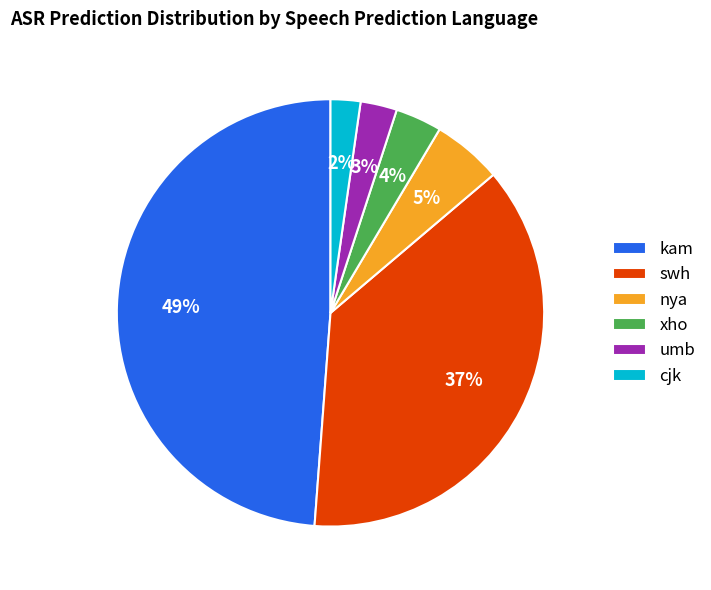

Does cjk represent more than half of the total?

No